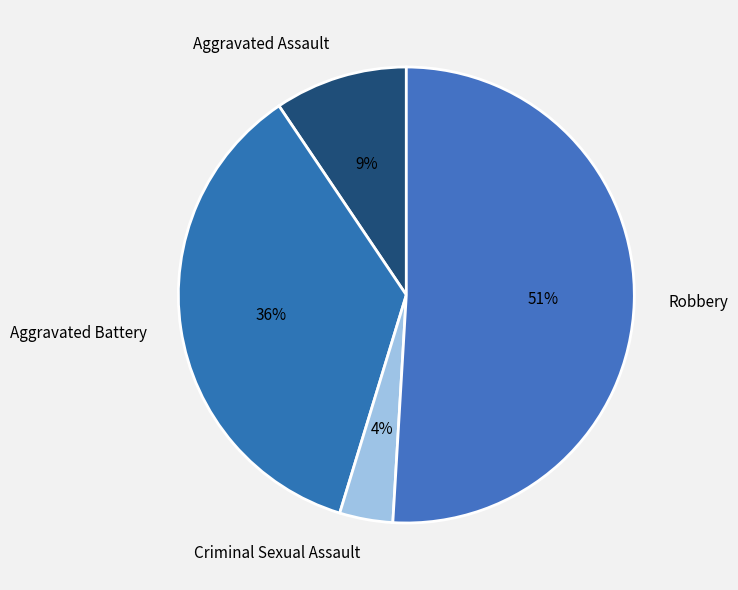

To the nearest percent, what is the difference between the largest and smallest slice percentages?

47%